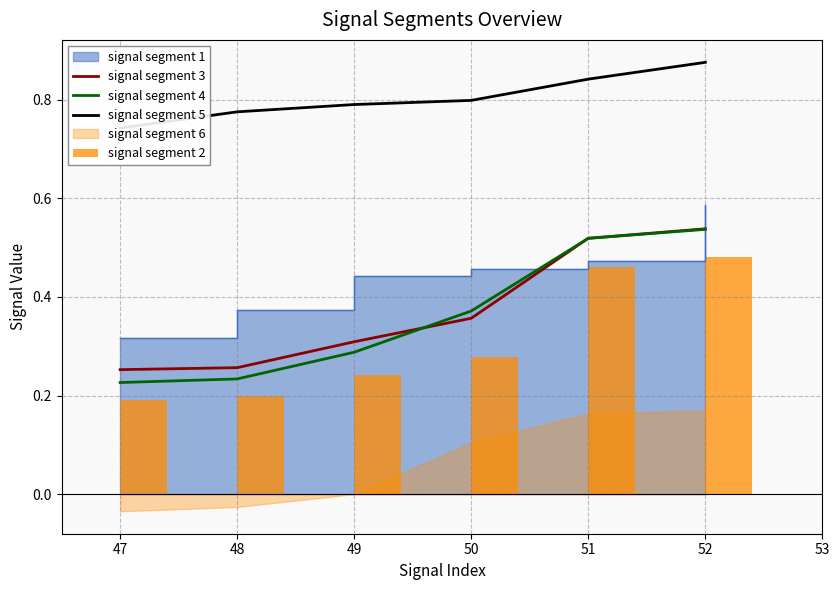

Is the value of signal segment 4 at 47 greater than the value of signal segment 3 at 52?

No